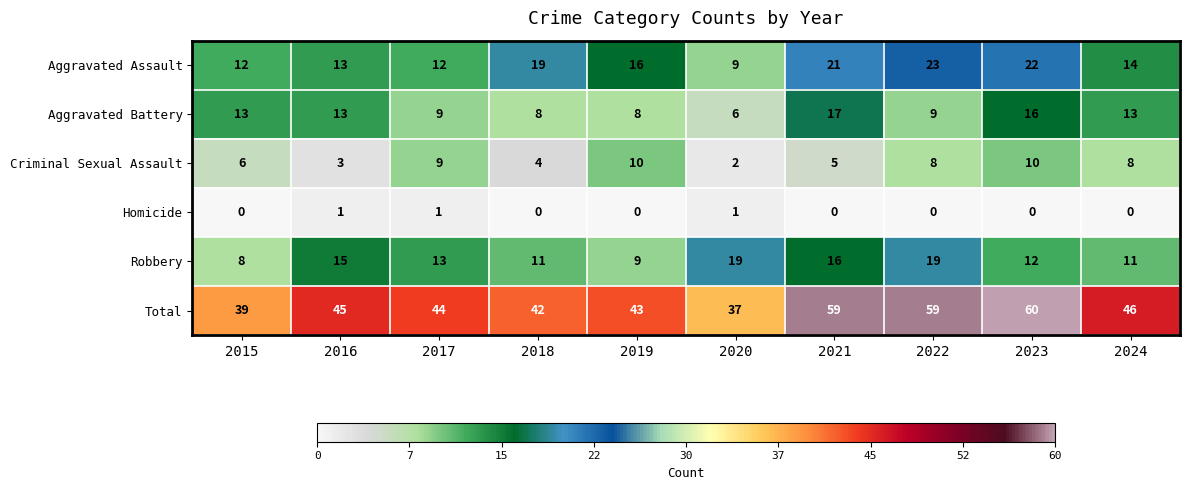

The value of Aggravated Battery at 2016 is 13. True or false?

True